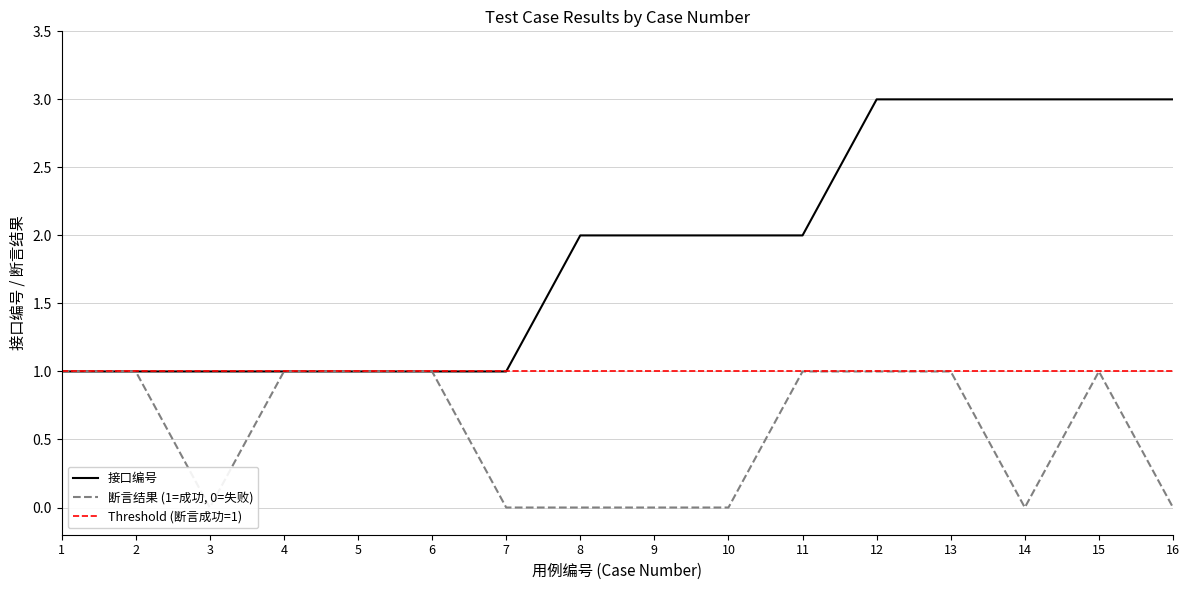

Reading left to right, transcribe all the data shown in this chart.

接口编号: 1=1	2=1	3=1	4=1	5=1	6=1	7=1	8=2	9=2	10=2	11=2	12=3	13=3	14=3	15=3	16=3
断言结果: 1=1	2=1	3=0	4=1	5=1	6=1	7=0	8=0	9=0	10=0	11=1	12=1	13=1	14=0	15=1	16=0